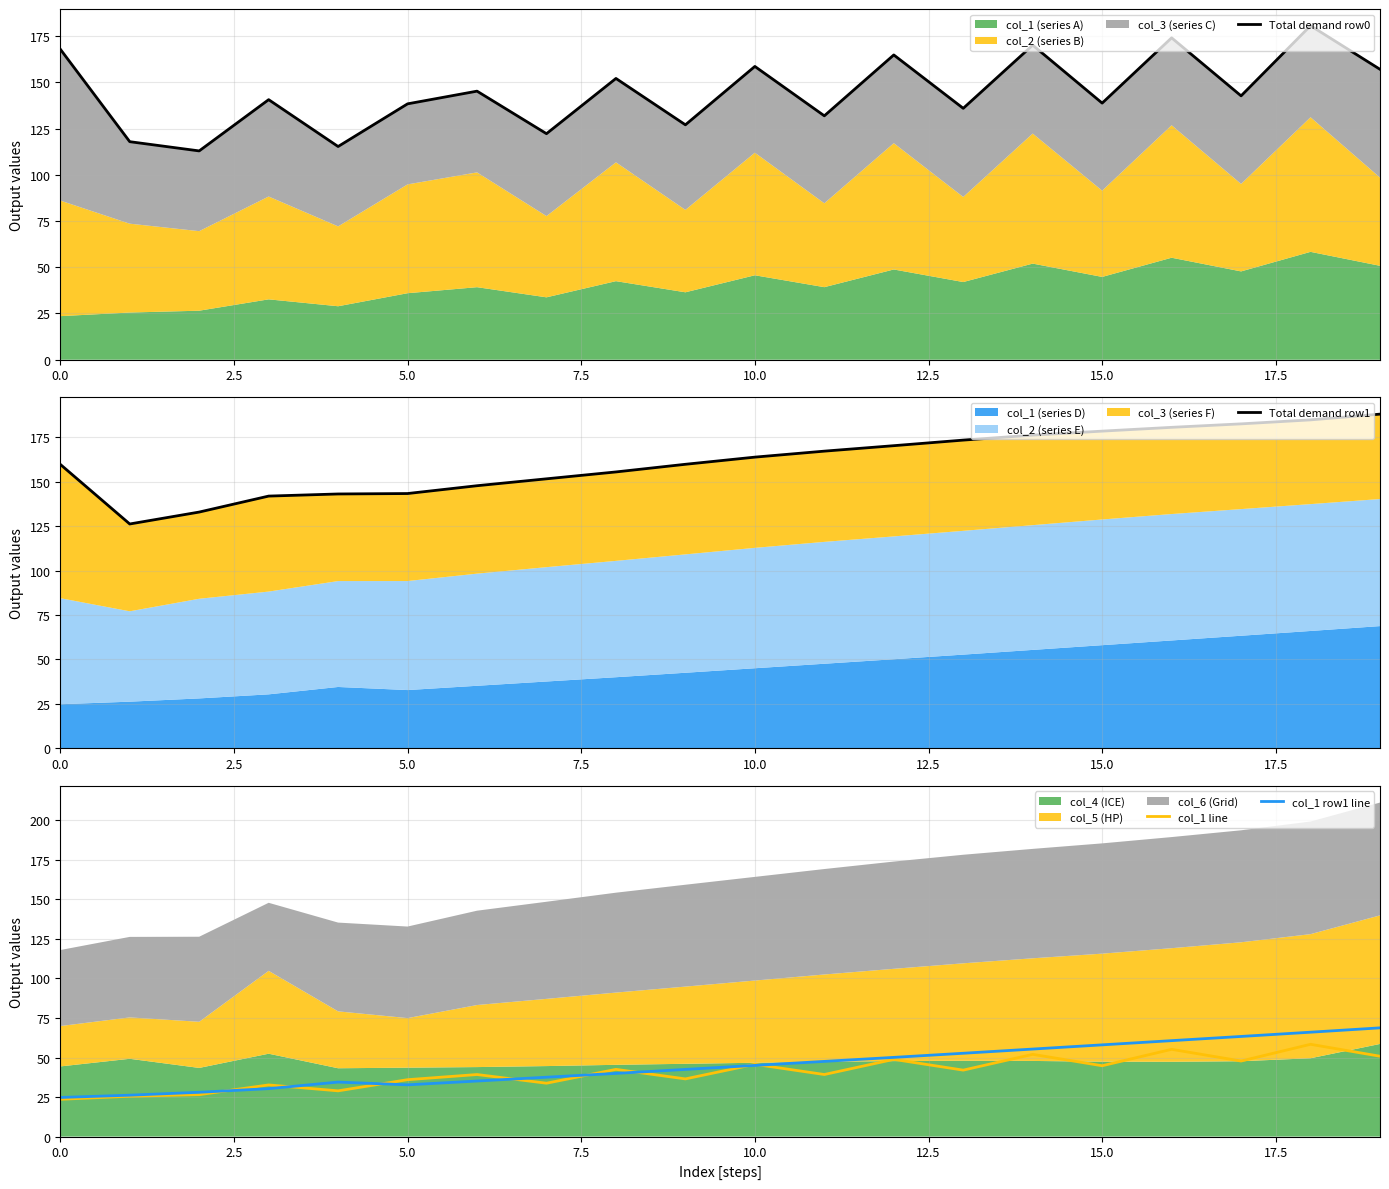

Reading right to left, list all the values displayed in this chart.

Total demand row0: 157.1	180.7	142.7	174.1	138.8	170.2	136.0	164.9	131.9	158.7	127.1	152.2	122.3	145.3	138.4	115.3	140.7	113.0	117.9	168.0
Total demand row1: 188.1	184.9	182.7	180.7	178.6	176.3	173.5	170.4	167.3	163.9	159.9	155.6	151.7	147.8	143.4	143.2	142.0	133.0	126.3	159.8
col_1 line: 50.8	58.3	47.8	55.2	44.8	52.0	42.0	48.8	39.2	45.7	36.5	42.5	33.7	39.2	36.0	28.9	32.7	26.5	25.5	23.6
col_1 row1 line: 68.7	66.0	63.3	60.7	58.0	55.3	52.7	50.1	47.5	45.0	42.5	39.9	37.5	35.1	32.7	34.5	30.3	28.0	26.2	24.7